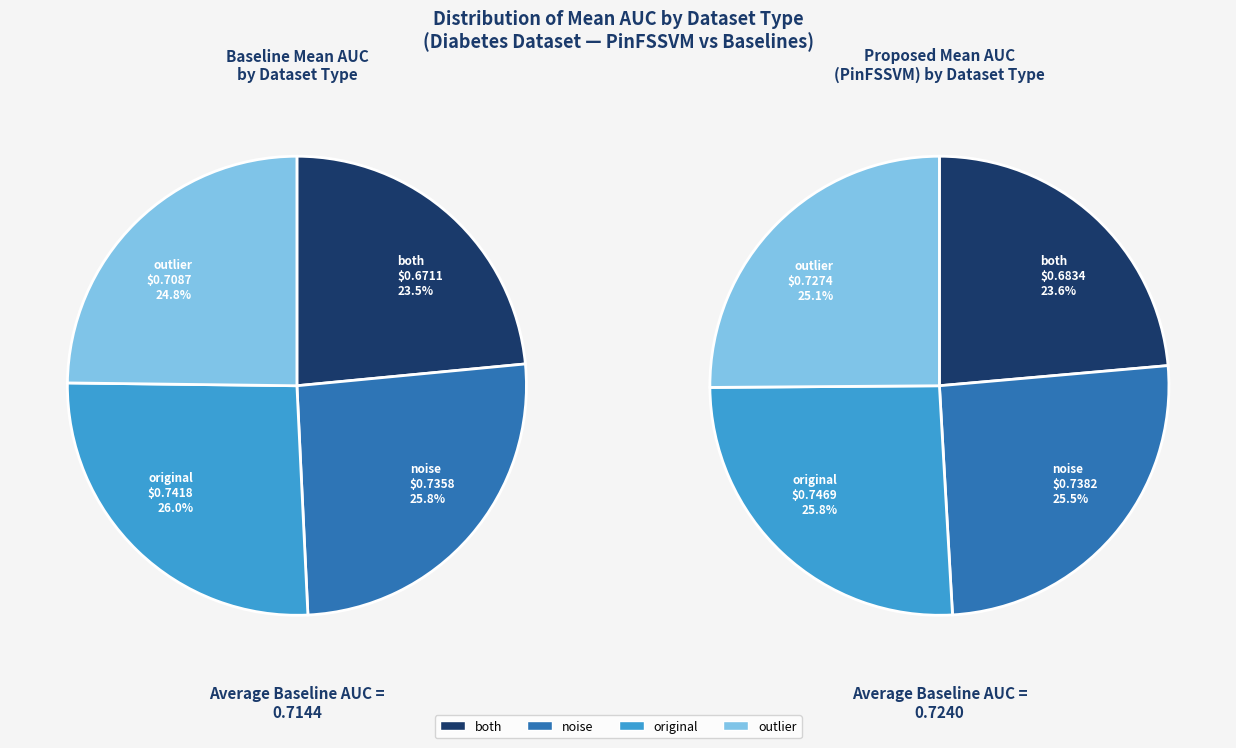

To the nearest percent, what is the difference between the largest and smallest slice percentages?

2%